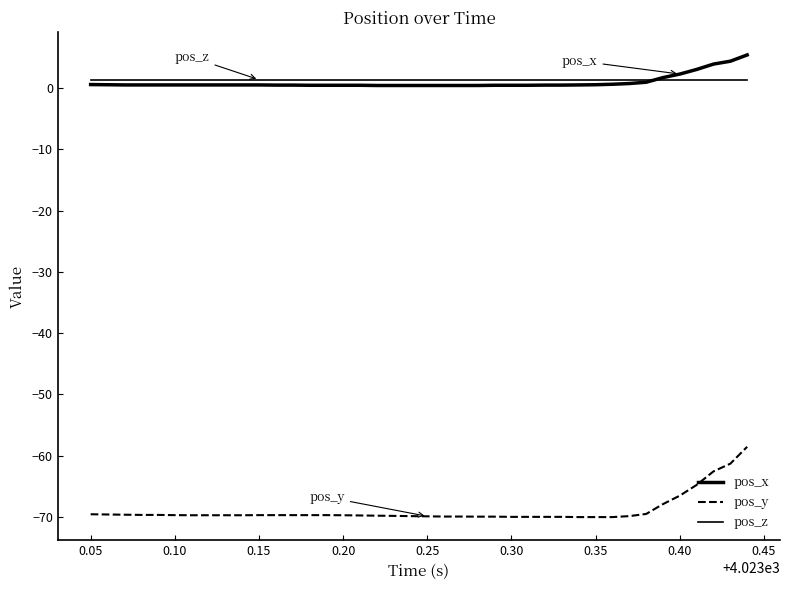

Does the chart display data point markers on the line(s)?

No